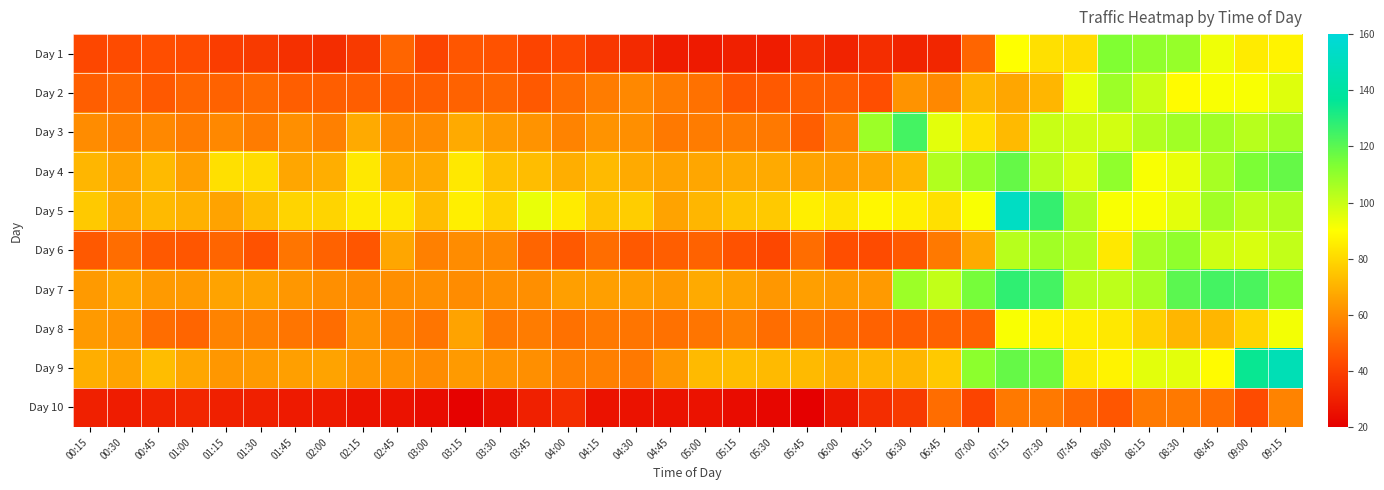

How many categories are shown in the chart?

36